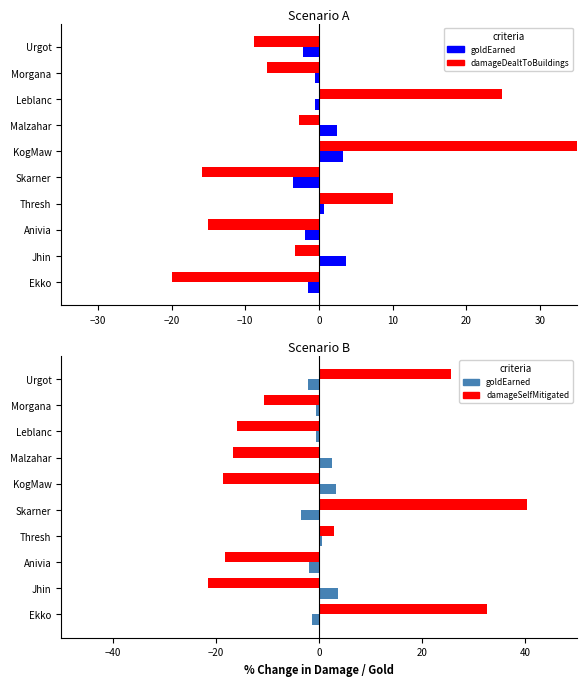

Which series has the largest range (max minus min)?

damageSelfMitigated